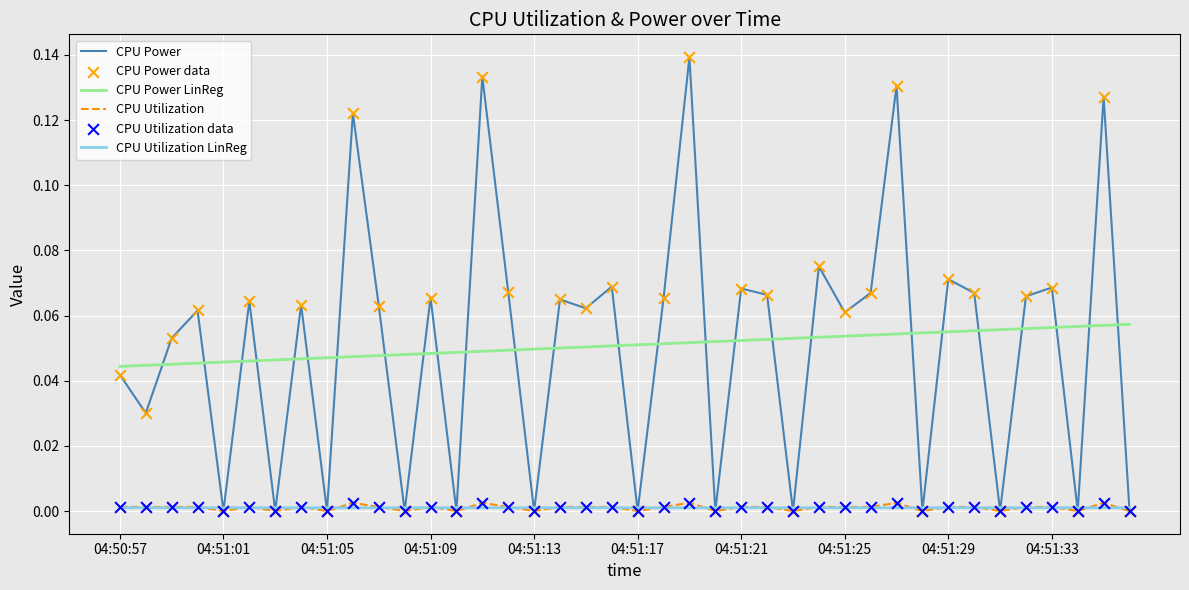

Which series has the widest spread of values?

CPU Power